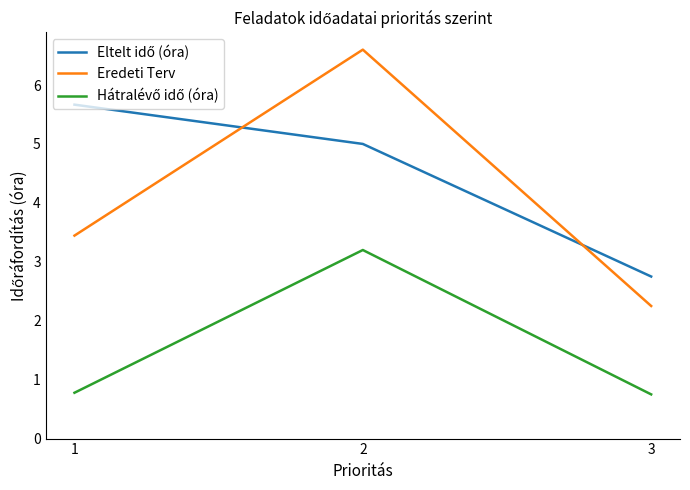

What is the approximate value of Eredeti Terv at 2?

6.6